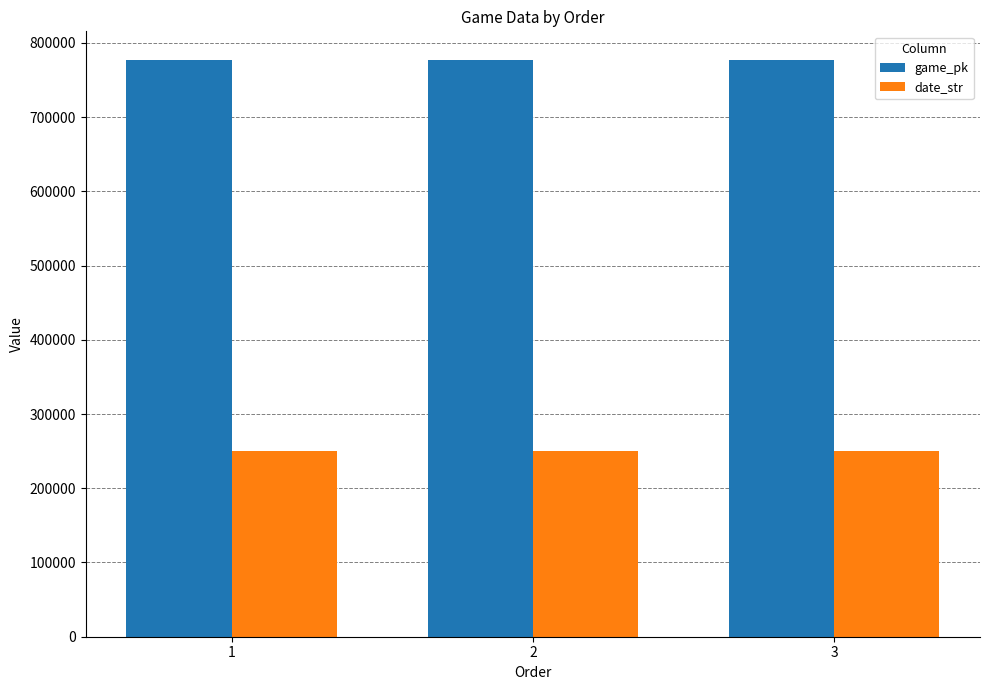

True or false: game_pk has a value of 776667 at 2.

True